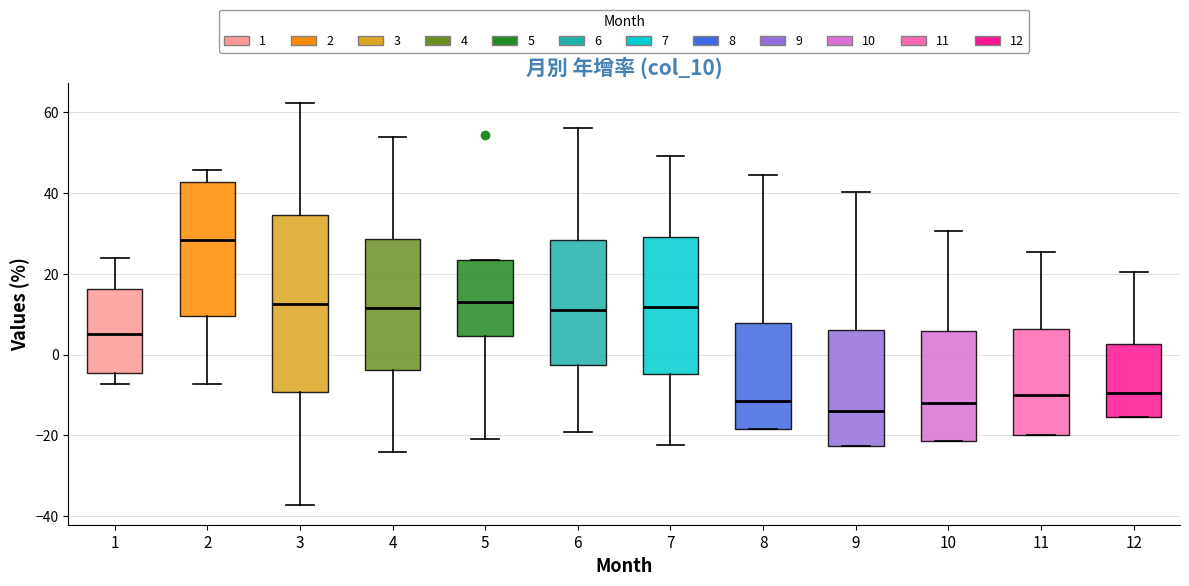

Reading left to right, transcribe this box plot: for each box, give where its median line is, the range the box spans, and where its two whiskers end, as read against the y-axis. The values are not printed on the chart, so give them approximately, as read against the axis.

1: median 6, box -4 to 16, whiskers -8 to 24
2: median 28, box 10 to 42, whiskers -8 to 46
3: median 12, box -10 to 34, whiskers -38 to 62
4: median 12, box -4 to 28, whiskers -24 to 54
5: median 14, box 4 to 24, whiskers -20 to 24
6: median 12, box -2 to 28, whiskers -20 to 56
7: median 12, box -4 to 30, whiskers -22 to 50
8: median -12, box -18 to 8, whiskers -18 to 44
9: median -14, box -22 to 6, whiskers -22 to 40
10: median -12, box -22 to 6, whiskers -22 to 30
11: median -10, box -20 to 6, whiskers -20 to 26
12: median -10, box -16 to 2, whiskers -16 to 20